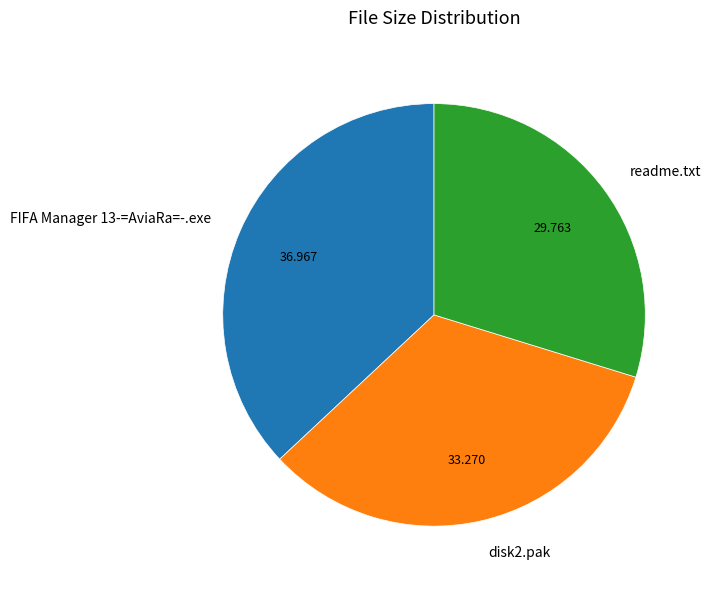

Do disk2.pak and FIFA Manager 13-=AviaRa=-.exe together represent more than half of the pie?

Yes